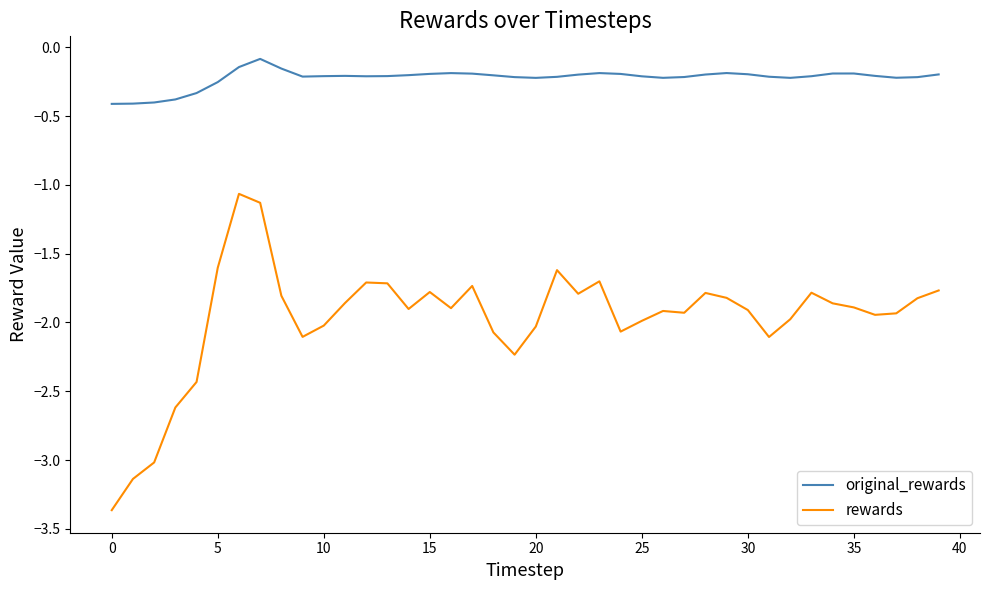

True or false: rewards and original_rewards cross at least once.

False